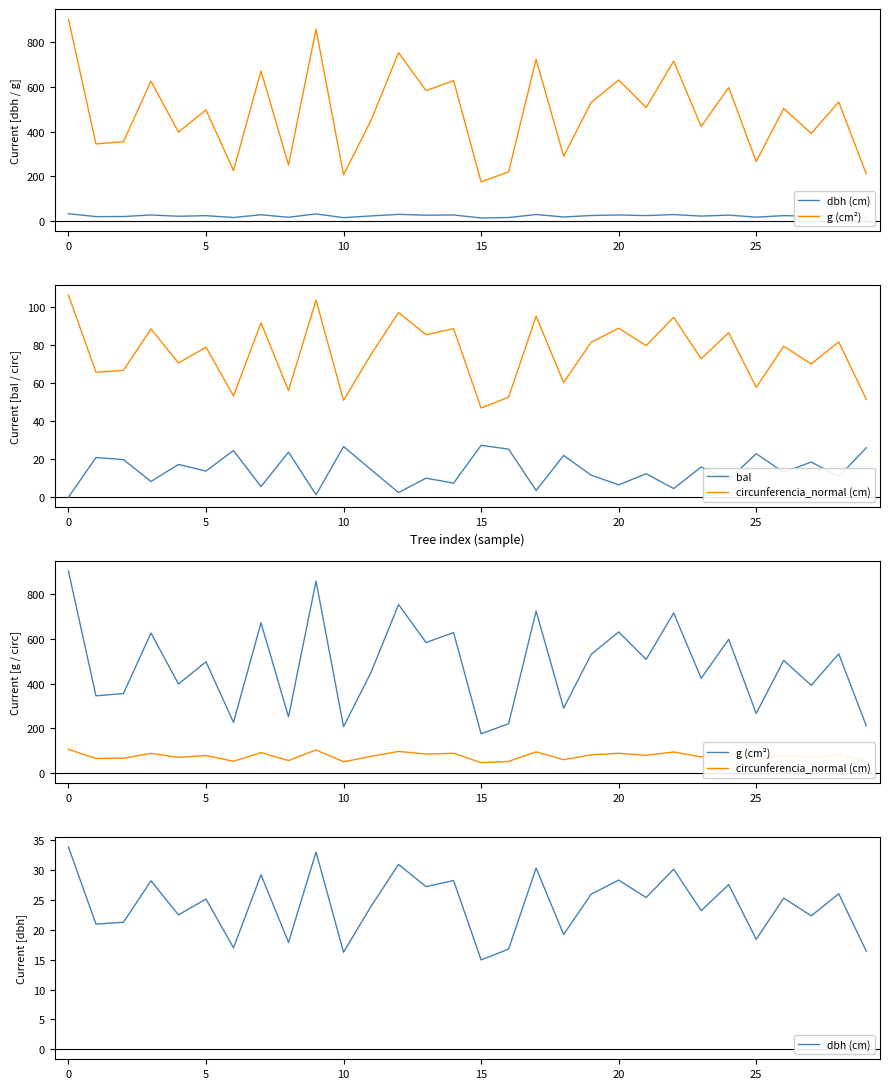

Is it true that bal equals 14.8 at 16?

False